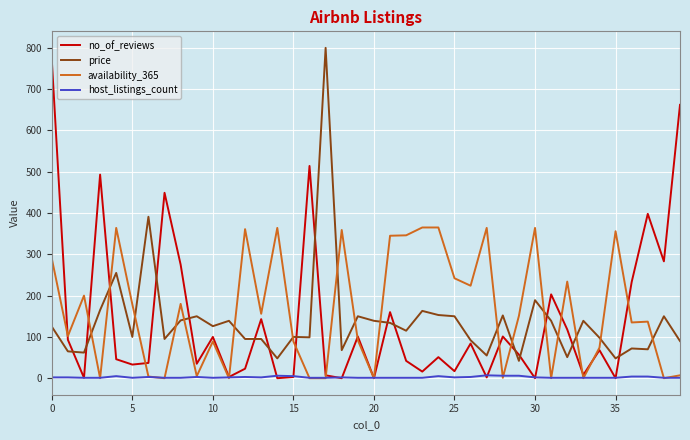

True or false: price and host_listings_count cross at least once.

False